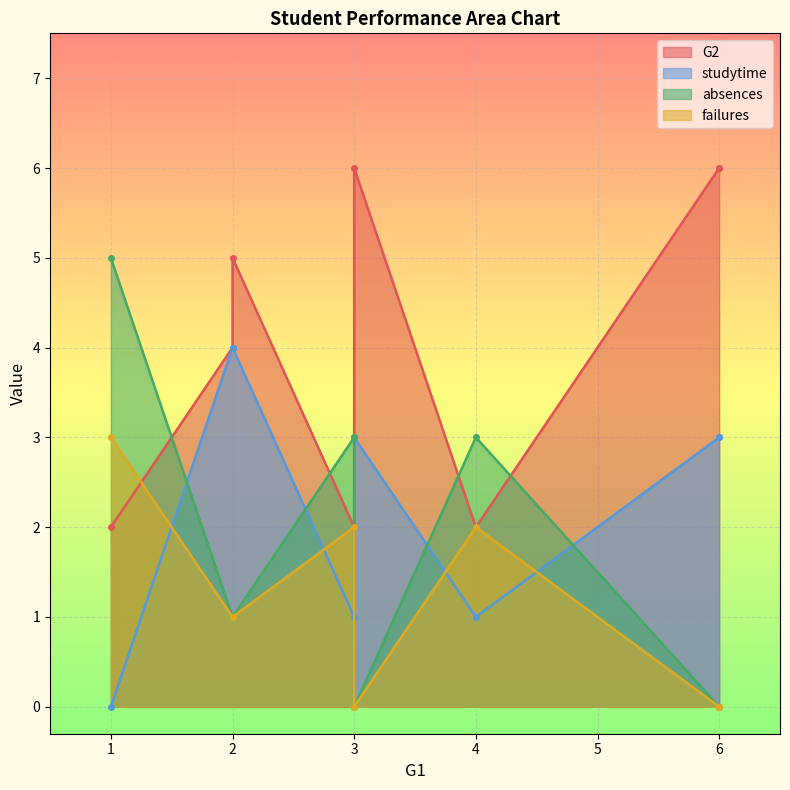

In studytime, how many points are lower than both neighbors (excluding endpoints)?

2